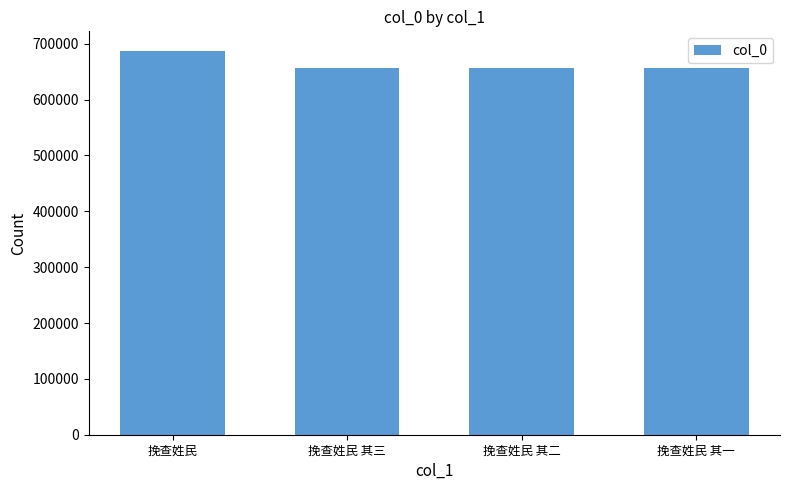

At which label does the data first exceed 657358?

挽查姓民